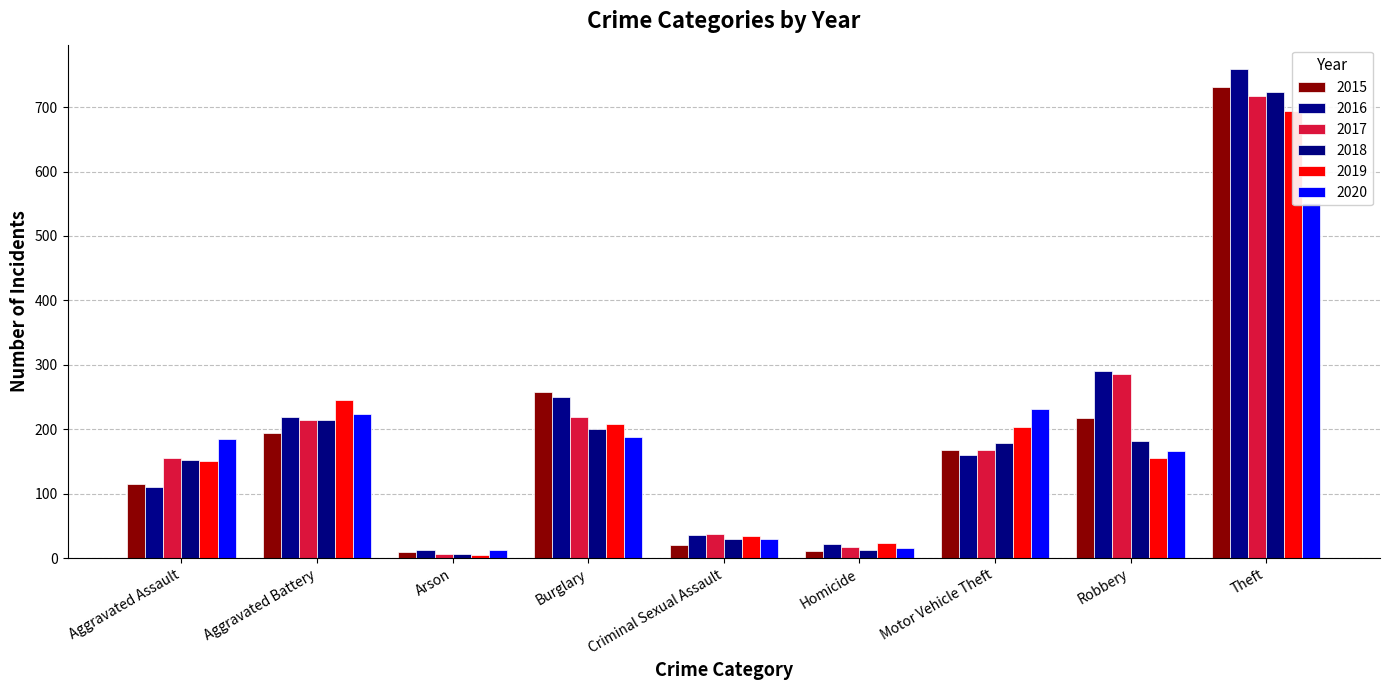

Which category has the lowest value in the 2017 series?

Arson